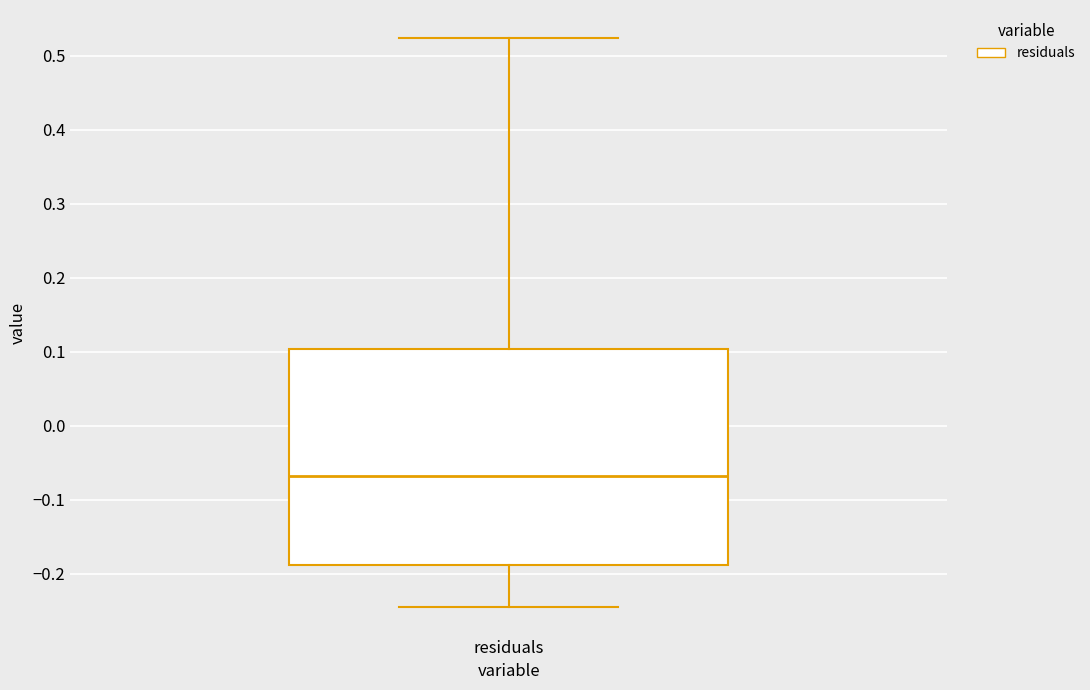

Transcribe this box plot: give where the median line is, the range the box spans, and where the two whiskers end, as read against the y-axis. The values are not printed on the chart, so give them approximately, as read against the axis.

median -0.07, box -0.19 to 0.10, whiskers -0.25 to 0.52